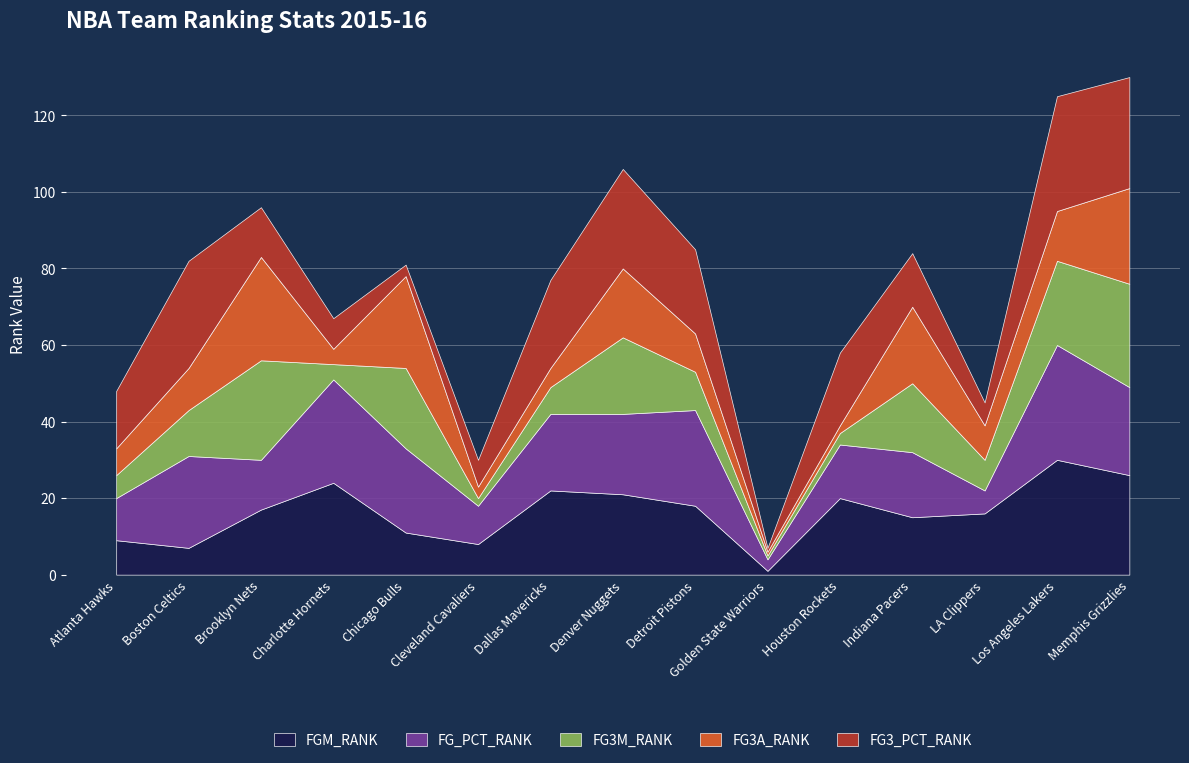

The FG3_PCT_RANK series shows 7 at Houston Rockets. True or false?

False